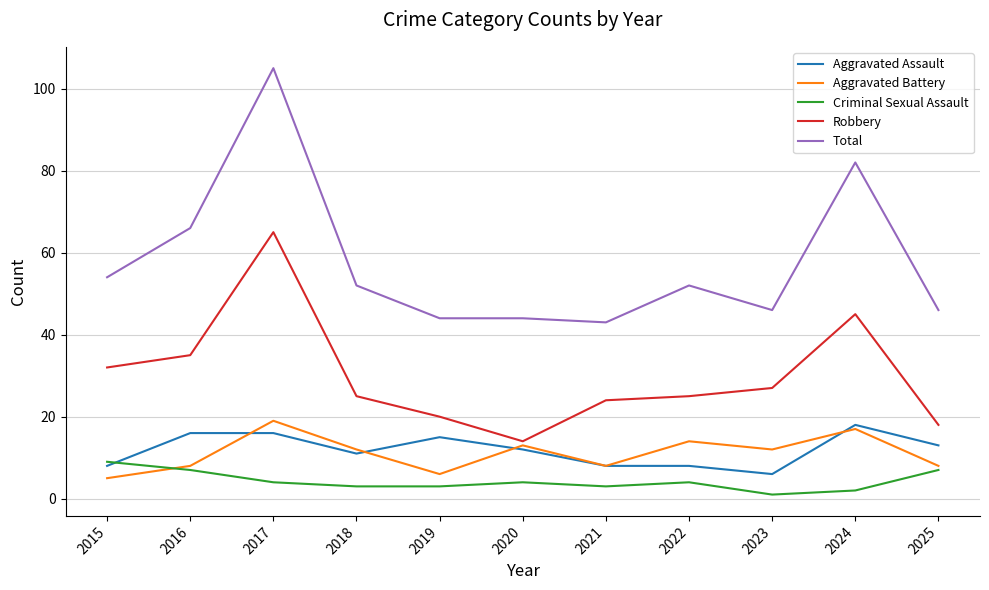

At which category is the sum across all series the highest?

2017